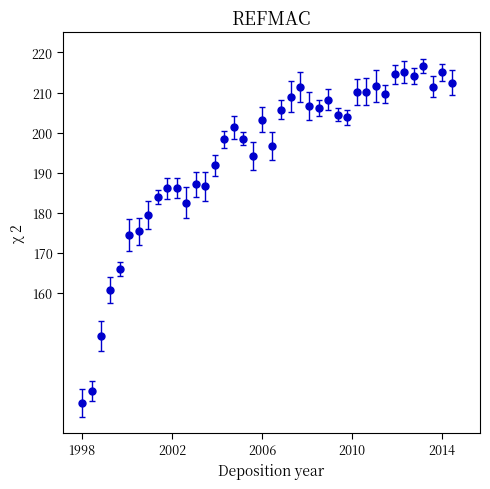

What is the greatest value displayed?

216.6